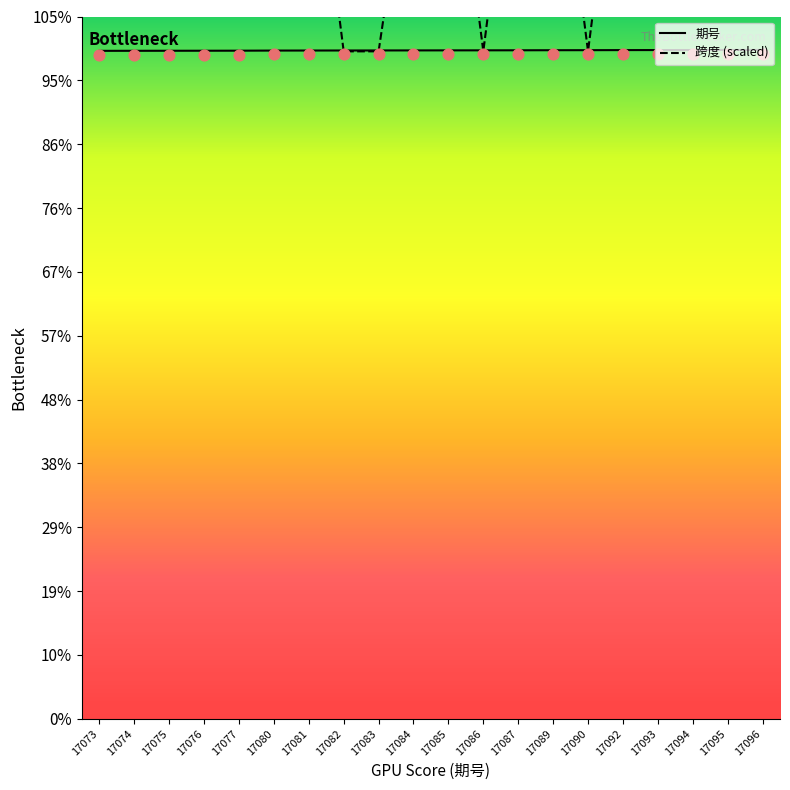

Which series reaches the minimum Y coordinate?

跨度